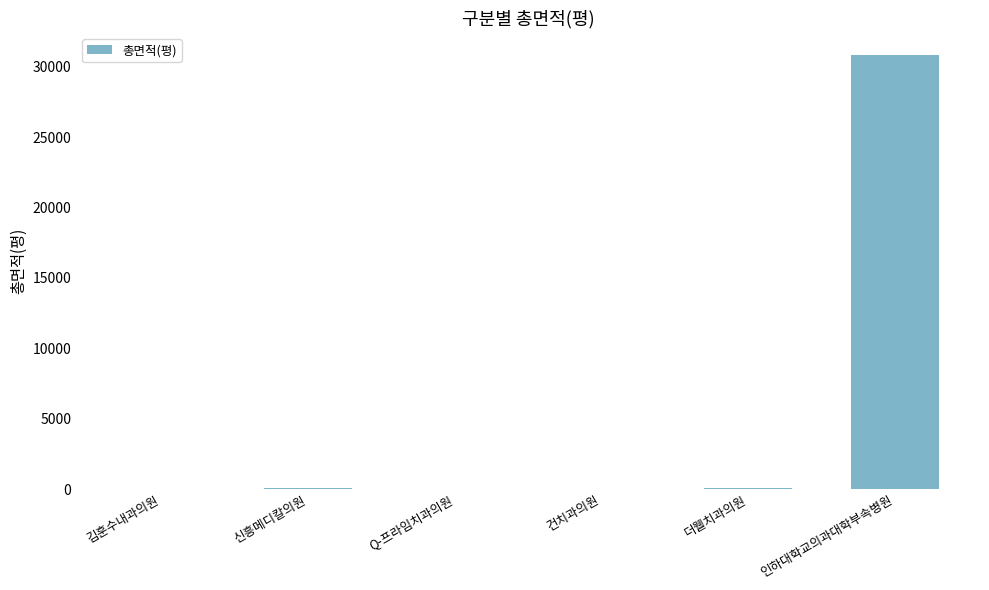

The chart shows a value of 81.1 at 더웰치과의원. True or false?

True